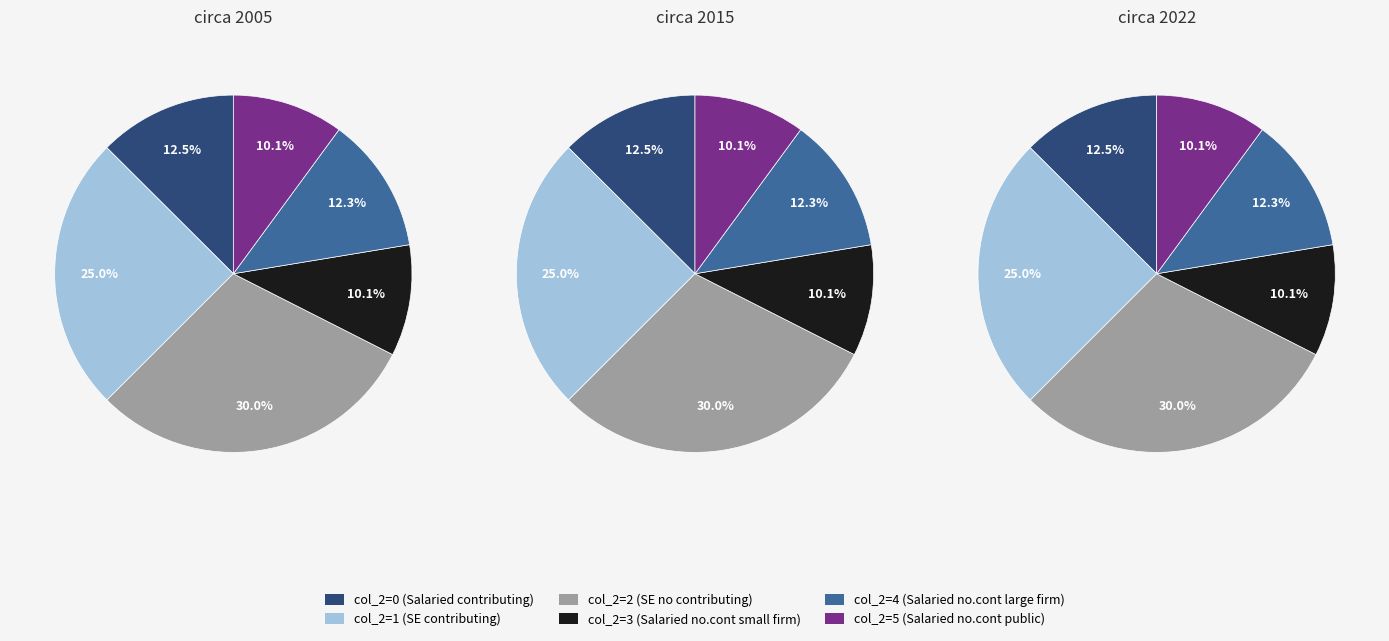

How many slices are in this pie chart?

6